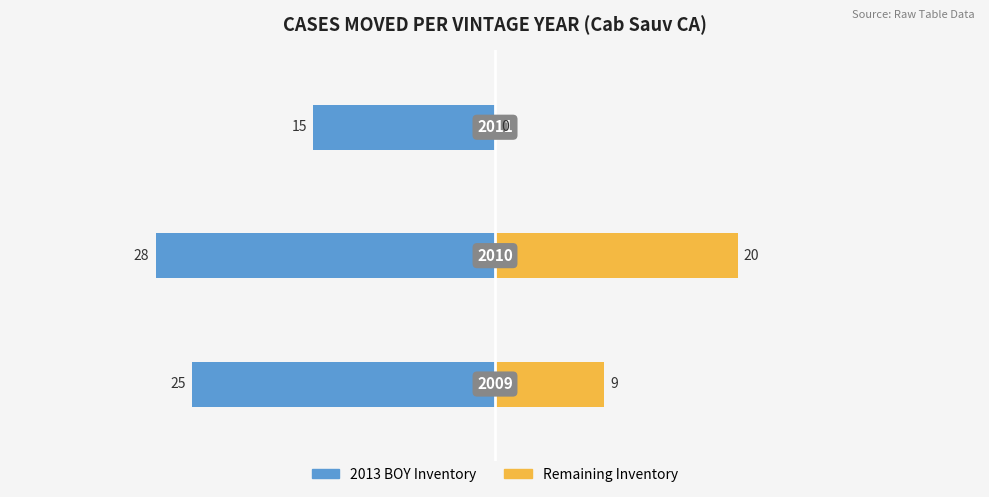

Reading right to left, list all the values displayed in this chart.

2013 BOY Inventory: −20=-15	−30=-28	−40=-25
Remaining Inventory: −20=0	−30=20	−40=9